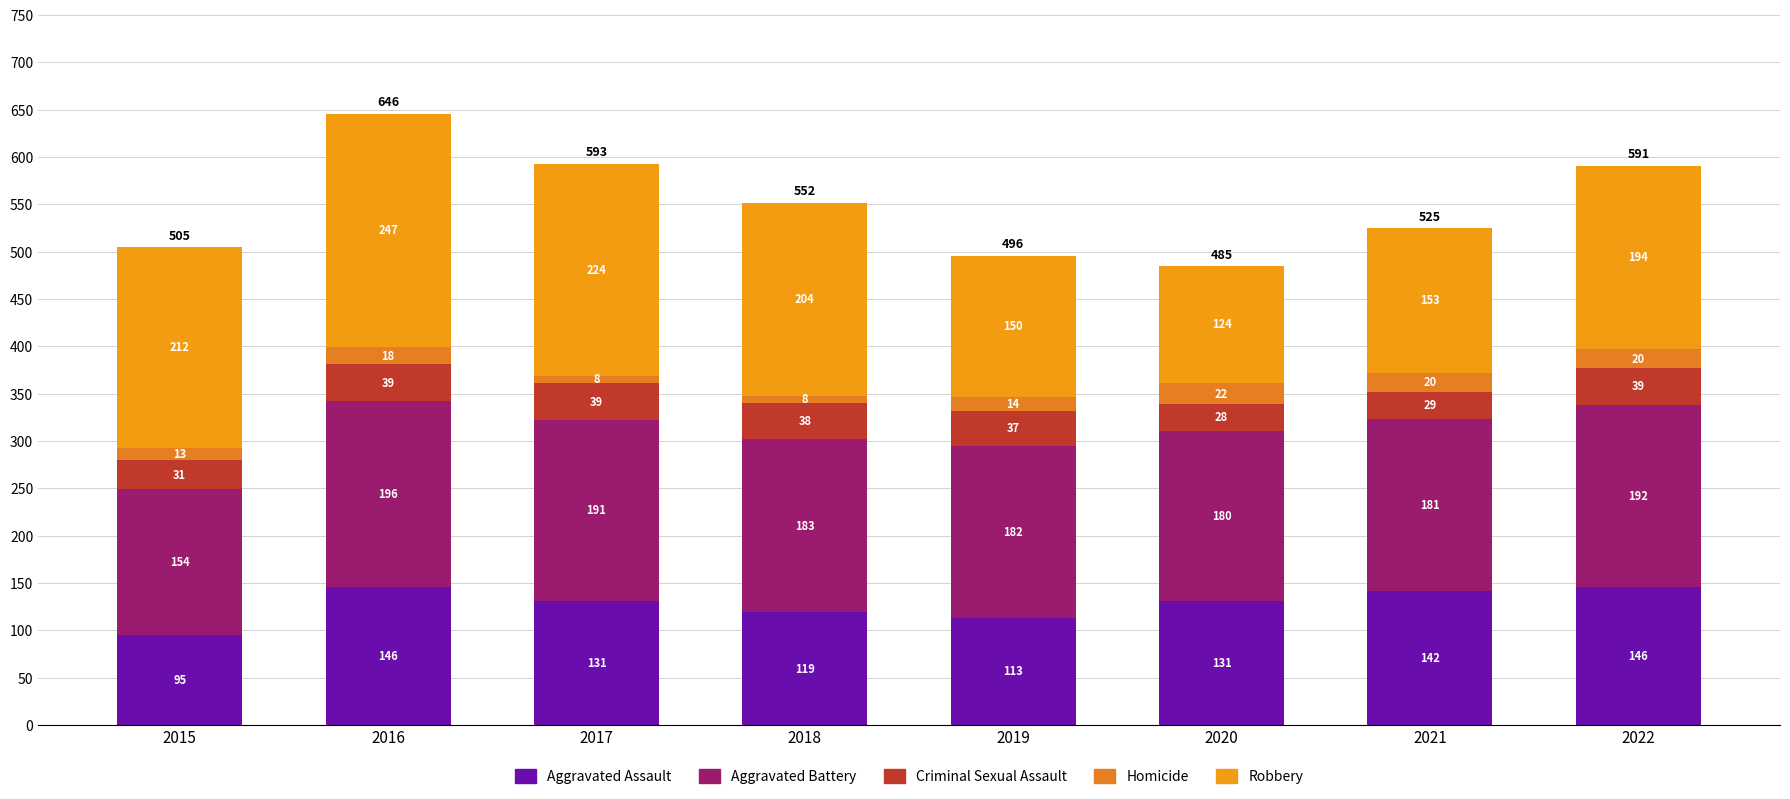

Does the chart contain any negative values?

No